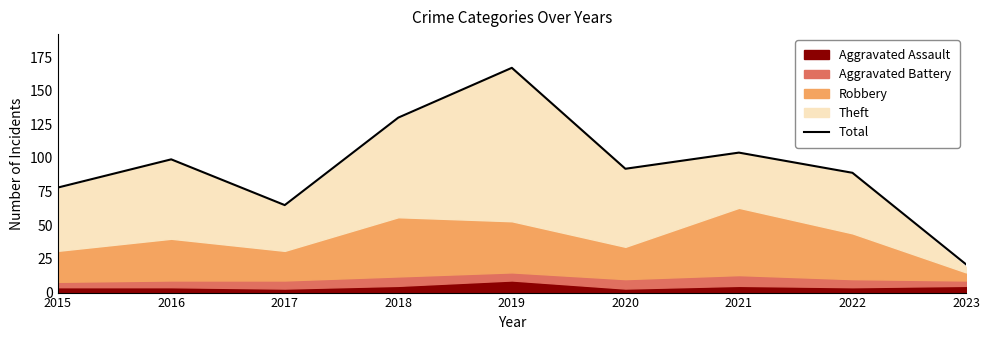

What is the difference between the maximum and second lowest values?

102